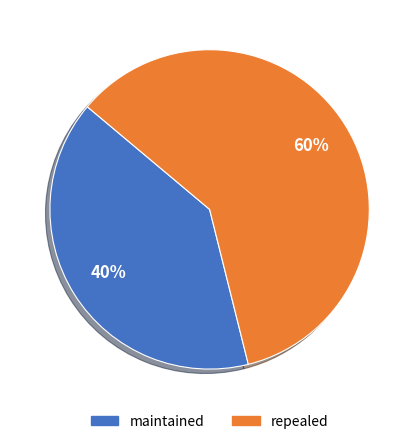

To the nearest percent, what is the average slice percentage?

50%